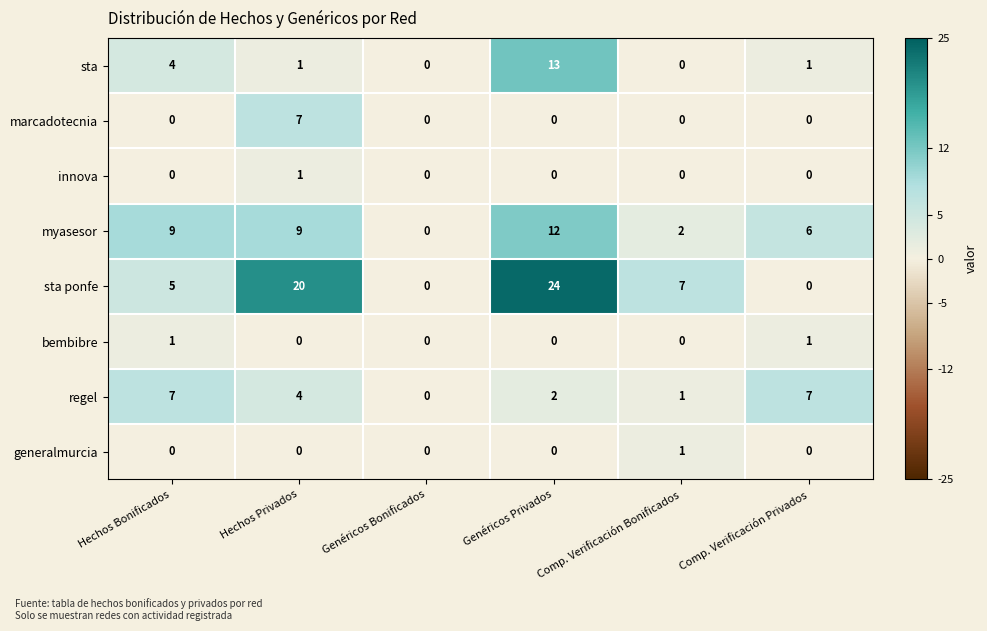

What is the total value across all series at Genéricos Privados?

51